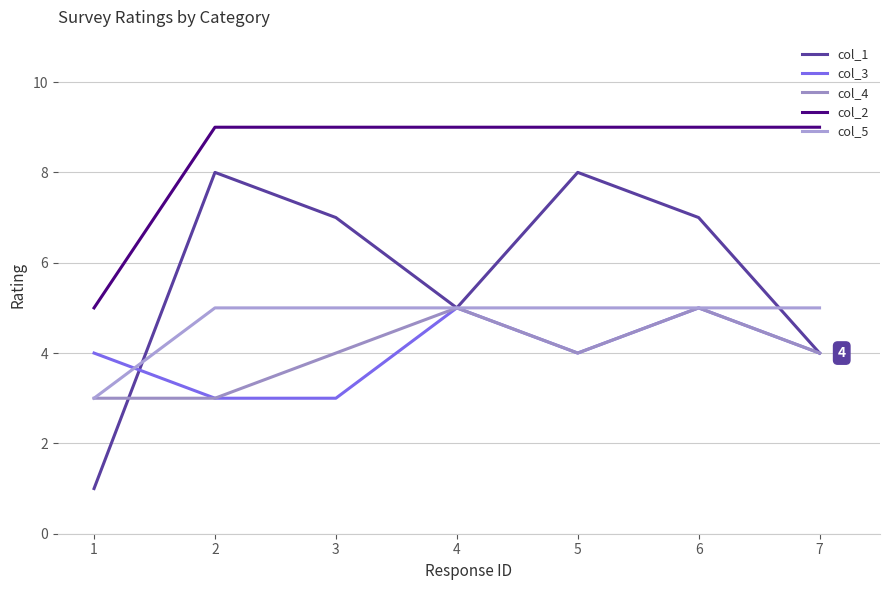

In col_1, how many points are lower than both neighbors (excluding endpoints)?

1